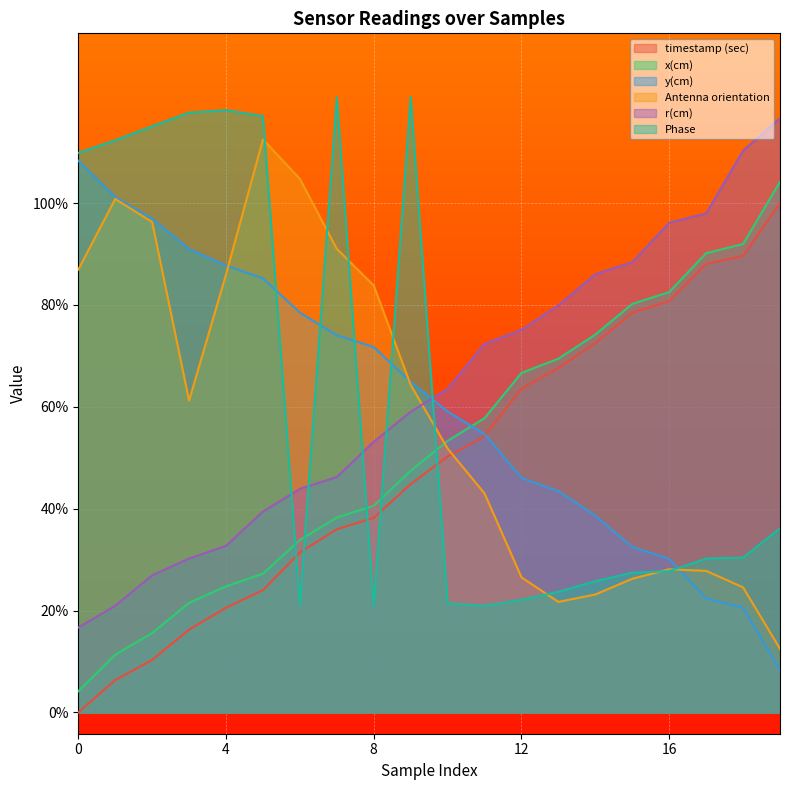

What is the total value across all series at 7?

4.9